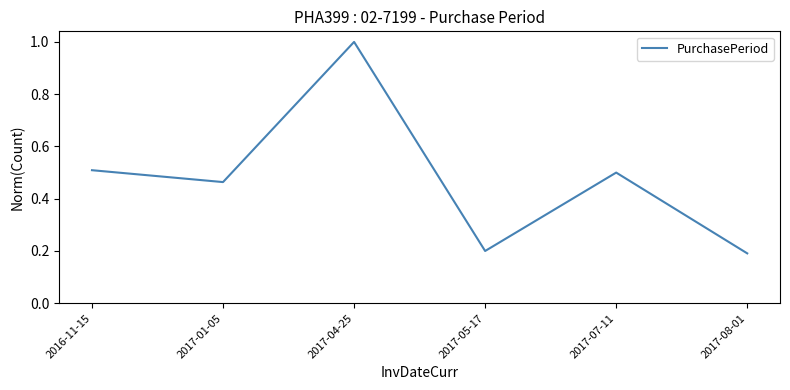

List the labels in order of value, smallest first.

2017-08-01, 2017-05-17, 2017-01-05, 2017-07-11, 2016-11-15, 2017-04-25